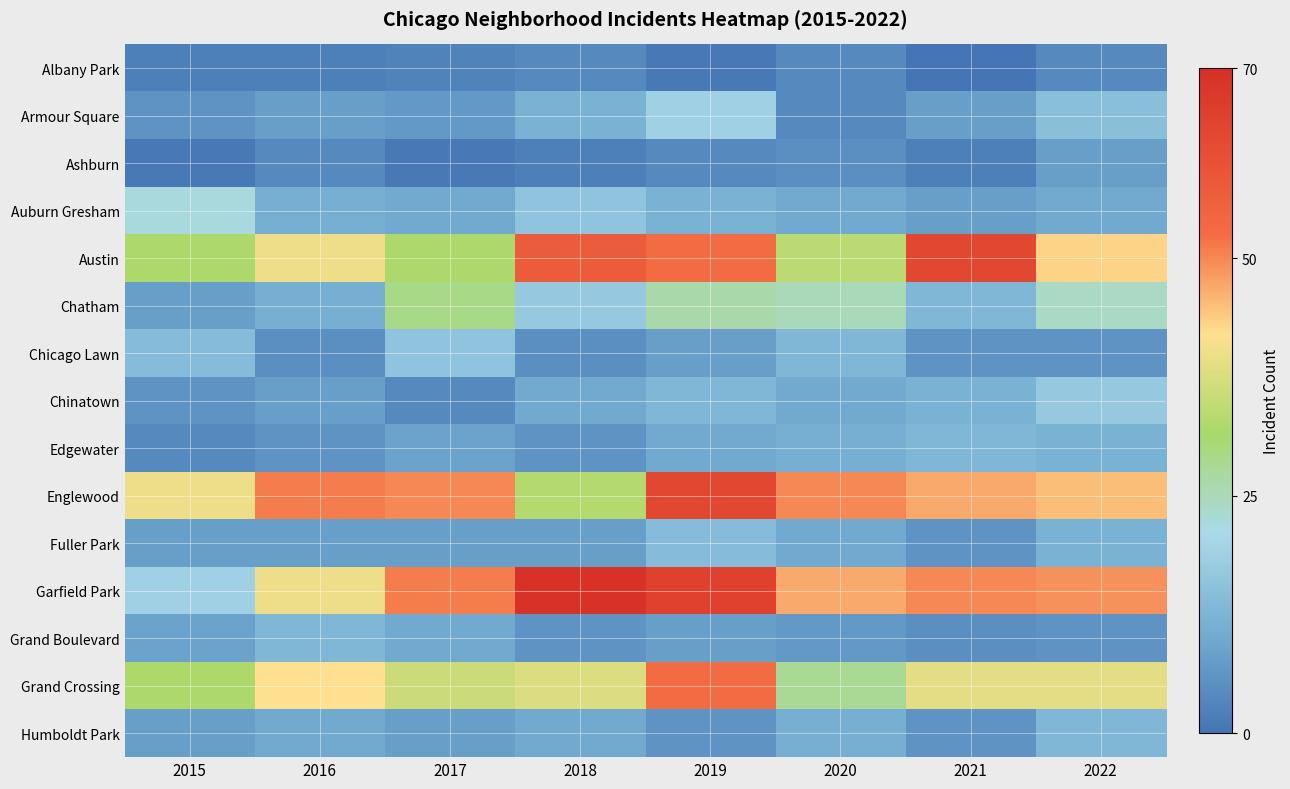

At which category is the sum across all series the highest?

2019